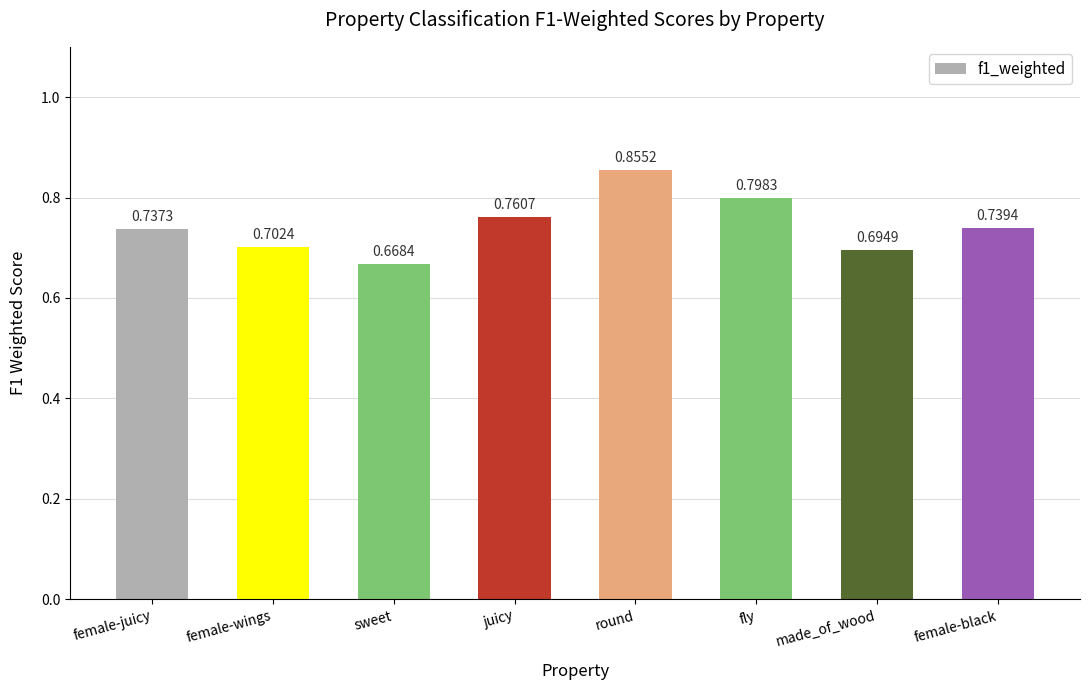

Which category has the lowest value across all series?

sweet